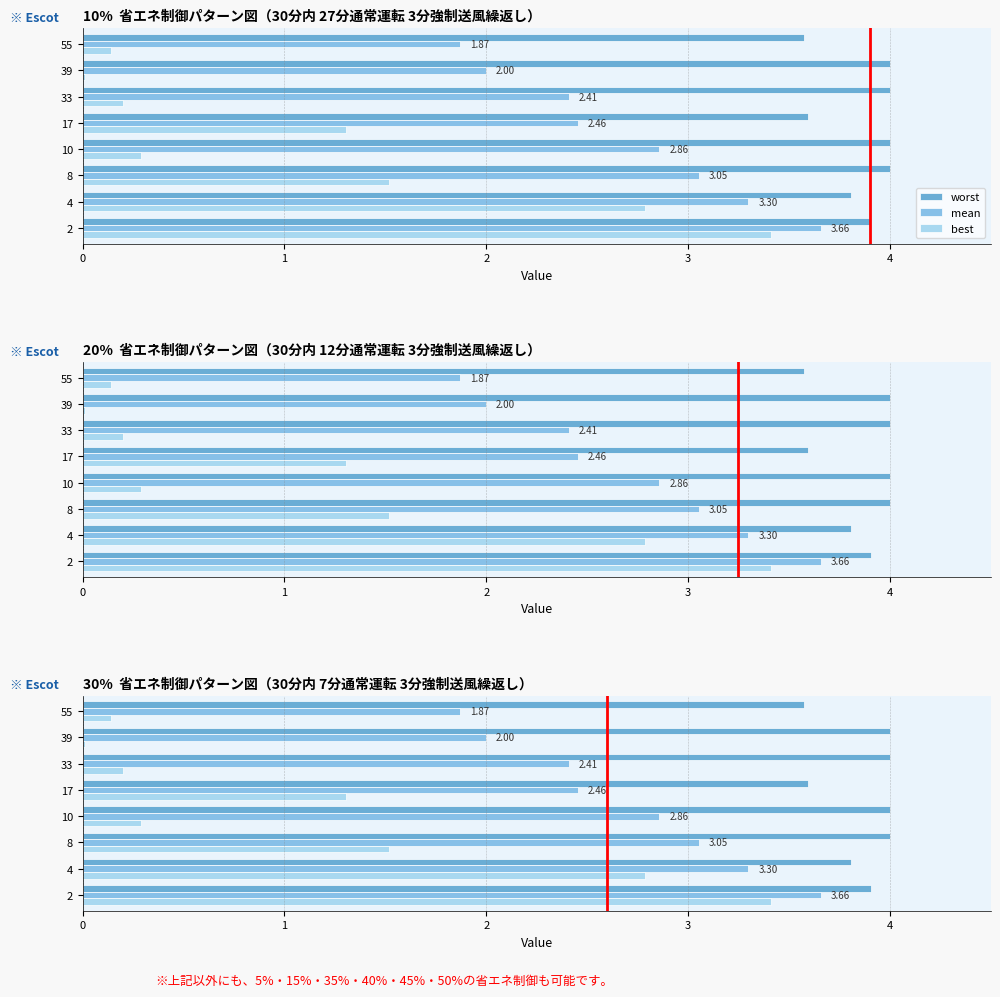

Reading left to right, transcribe all the data shown in this chart.

worst: 3.9	3.8	4.0	4.0	3.6	4.0	4.0	3.6
mean: 3.7	3.3	3.1	2.9	2.5	2.4	2.0	1.9
best: 3.4	2.8	1.5	0.3	1.3	0.2	0.0	0.1